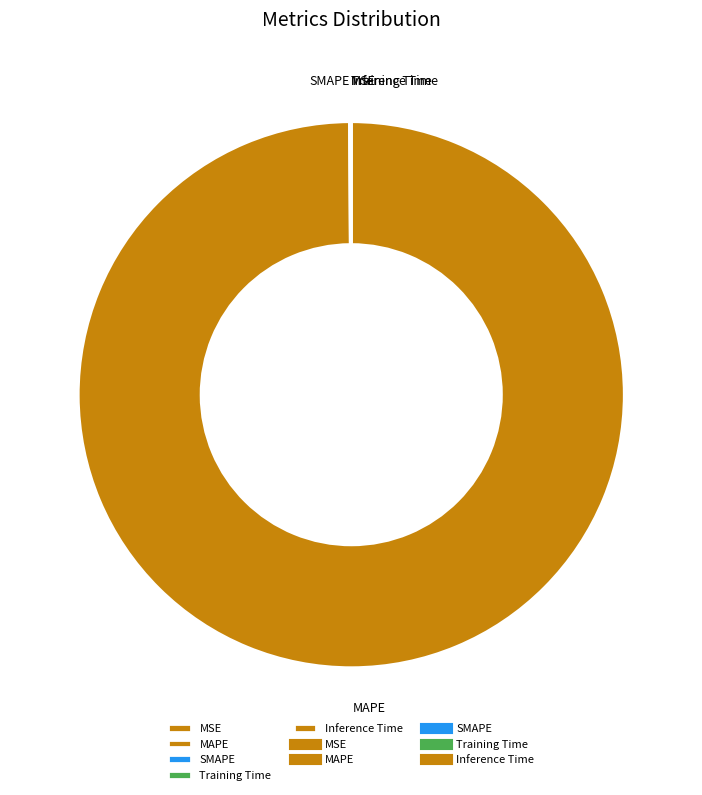

The MAPE slice represents 100% of the pie. True or false?

True